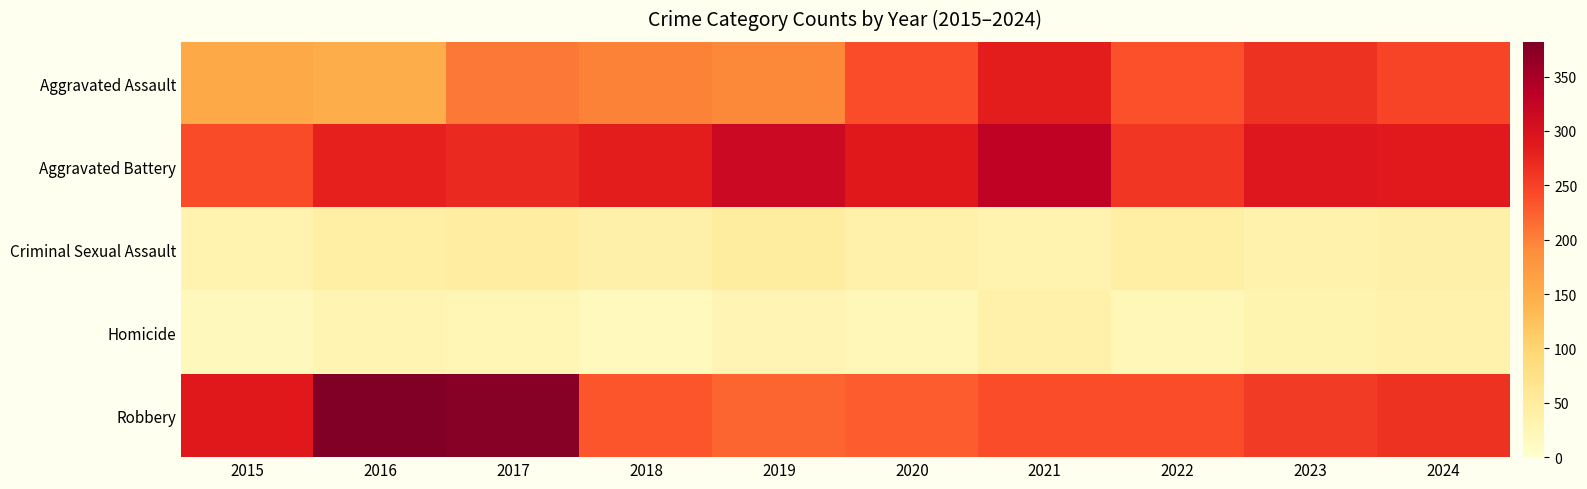

What is the total value across all series at 2016?

882